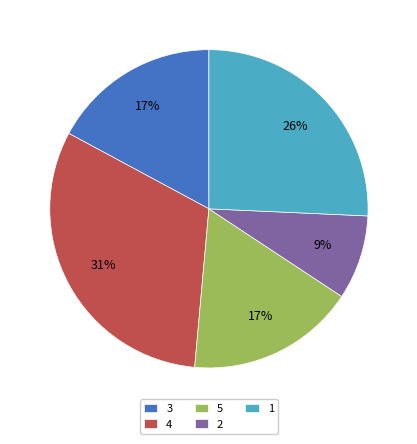

Between 1 and 4, which is larger?

4